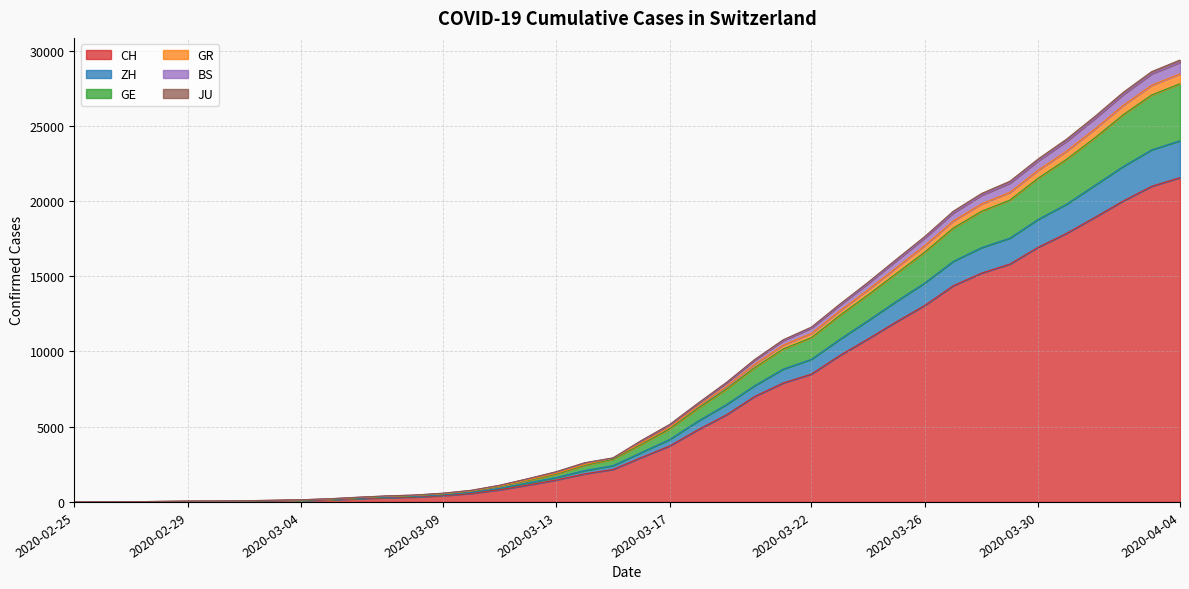

Between 2020-02-27 and 2020-02-25, which is larger?

2020-02-27